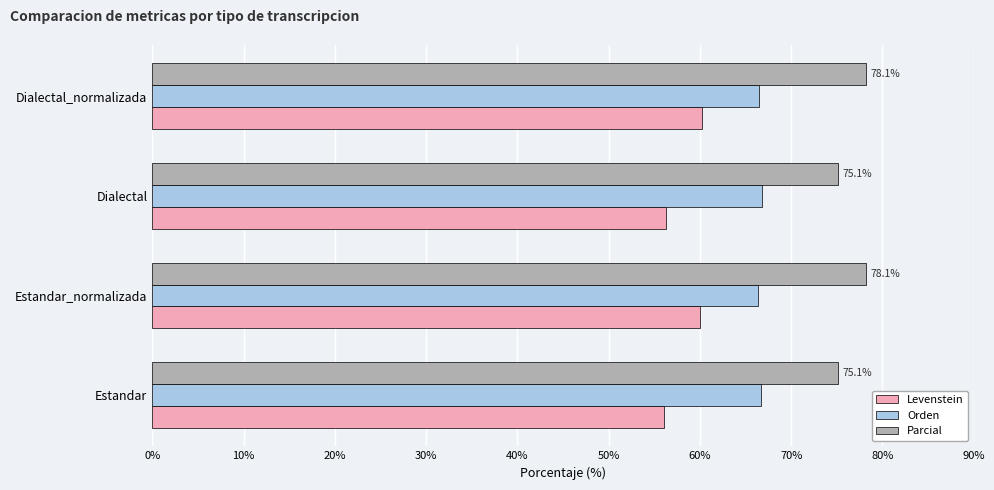

What are all the series names shown in the legend?

Levenstein, Orden, Parcial